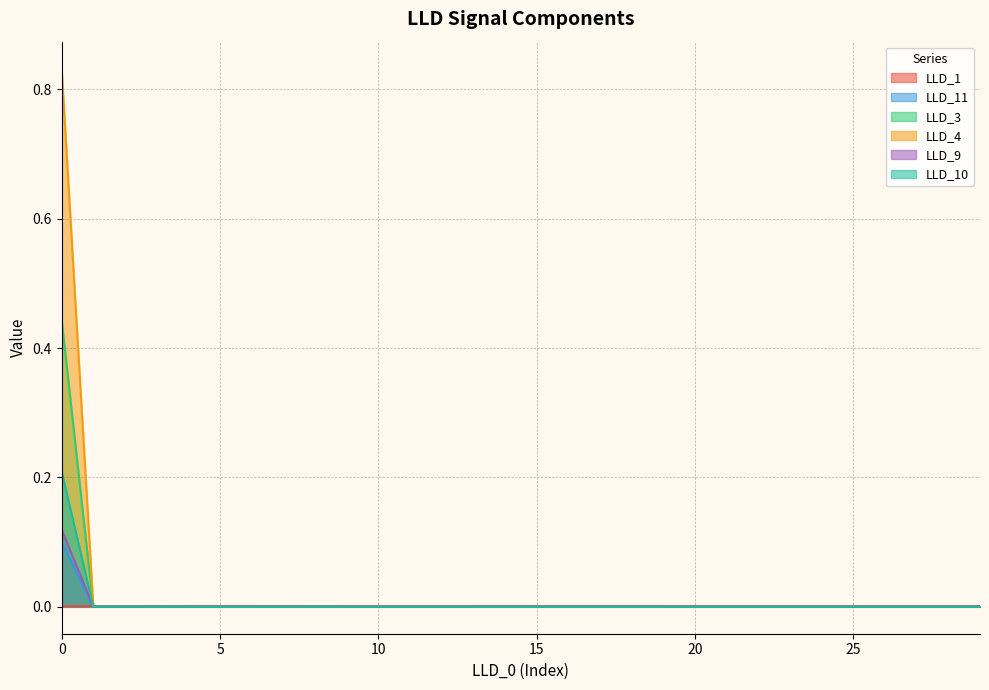

Does the chart display data point markers on the line(s)?

No